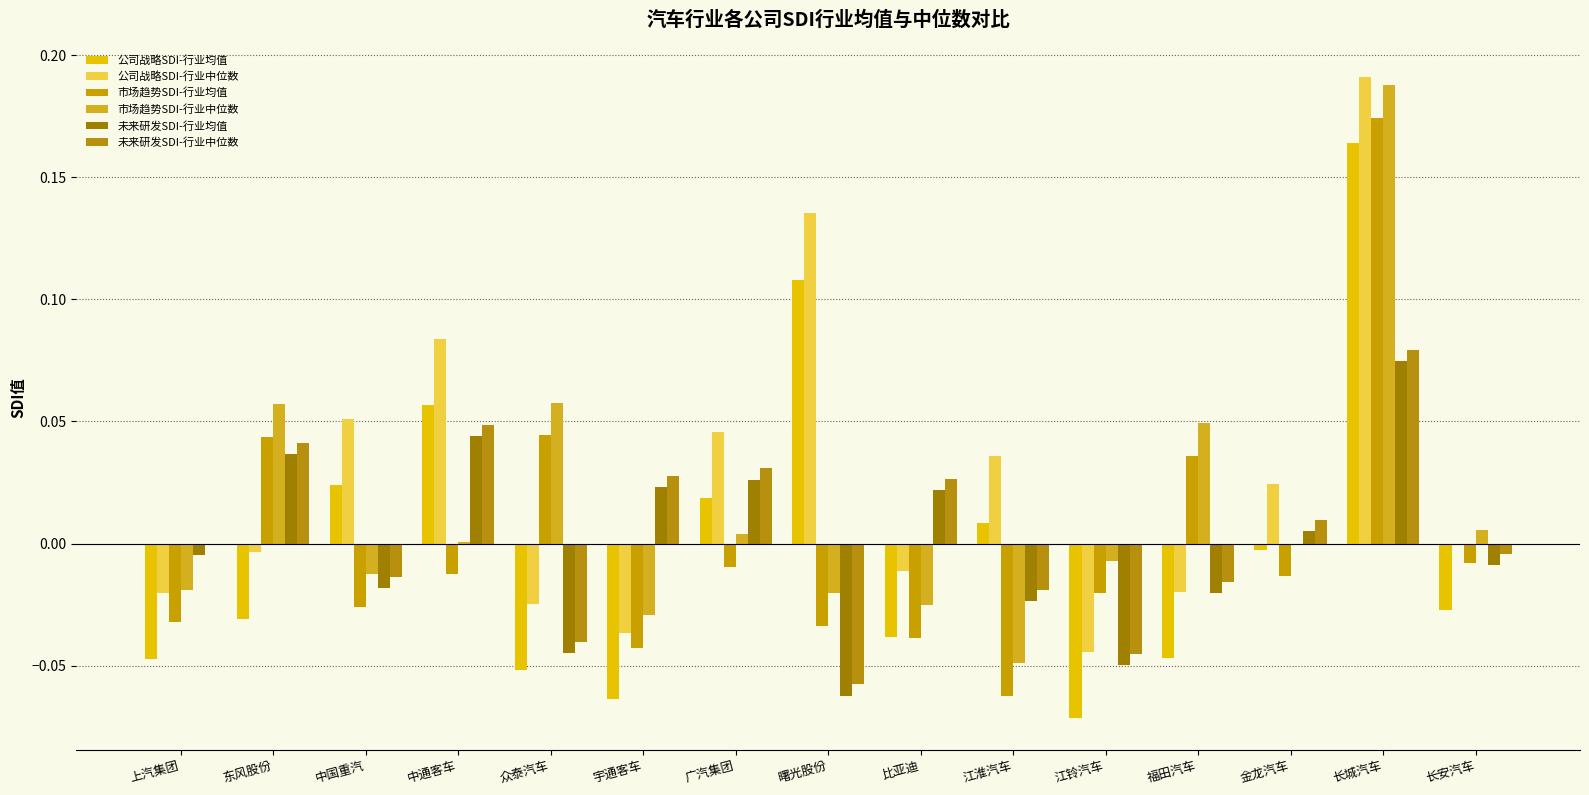

What is the difference between the maximum and second lowest values in the 市场趋势SDI-行业均值 series?

0.2